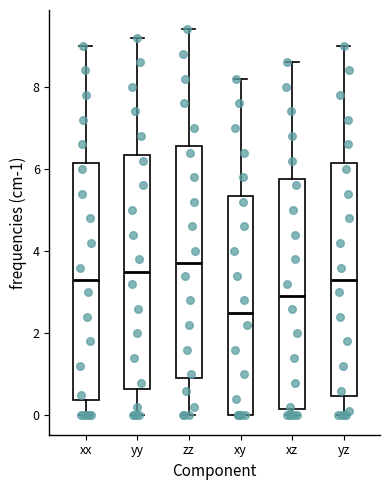

Which box has the lowest median line?

xy